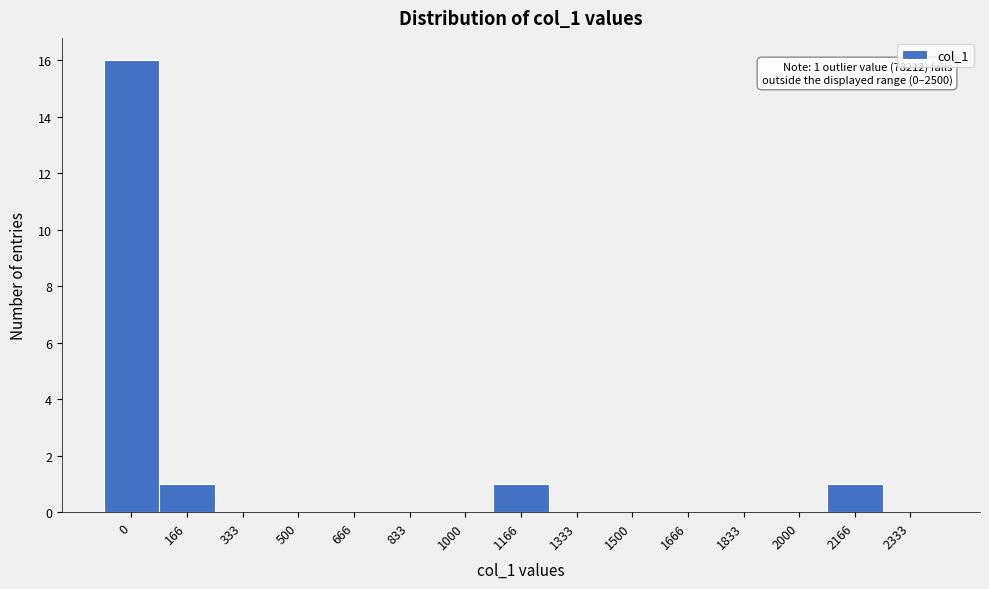

Reading left to right, list all the values displayed in this chart.

0=16	166=1	333=0	500=0	666=0	833=0	1000=0	1166=1	1333=0	1500=0	1666=0	1833=0	2000=0	2166=1	2333=0